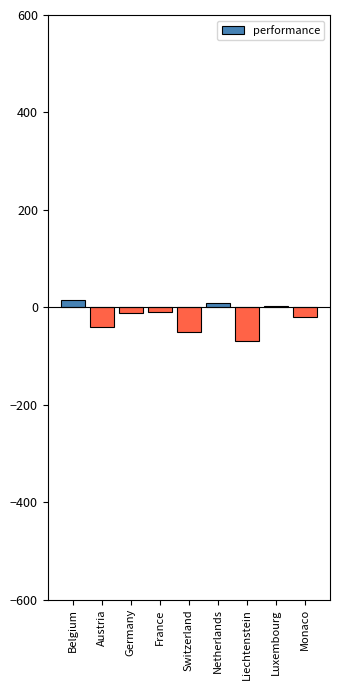

The value at Austria is -40. True or false?

True